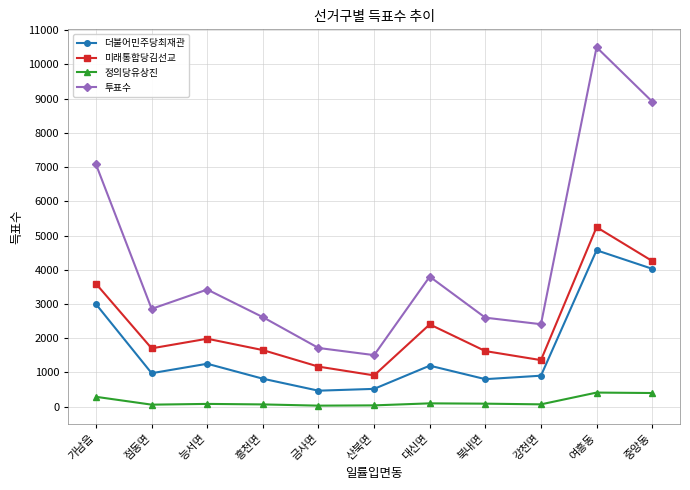

At 강천면, list the series in order from largest to smallest.

투표수, 미래통합당김선교, 더불어민주당최재관, 정의당유상진